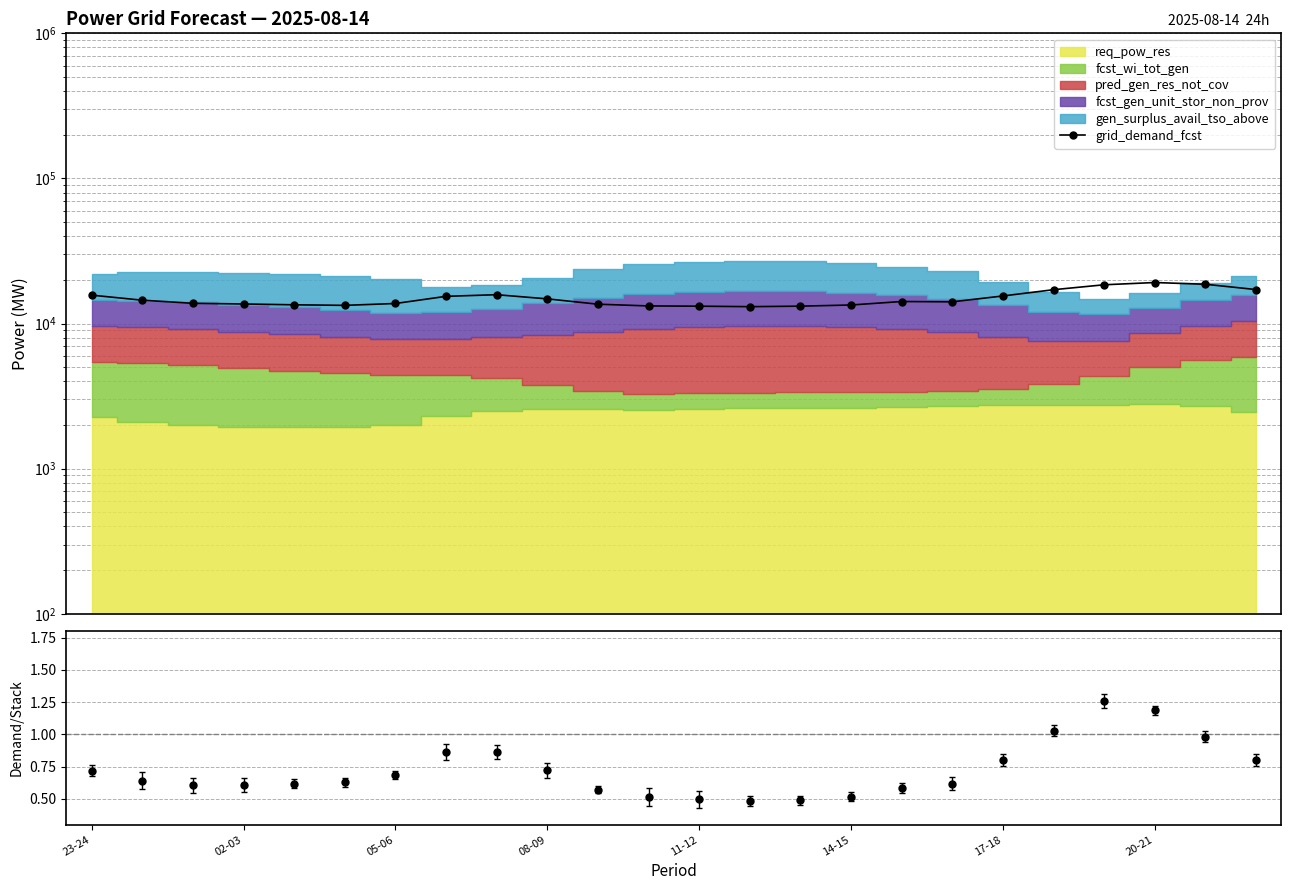

Which label corresponds to the largest value in the chart?

20-21